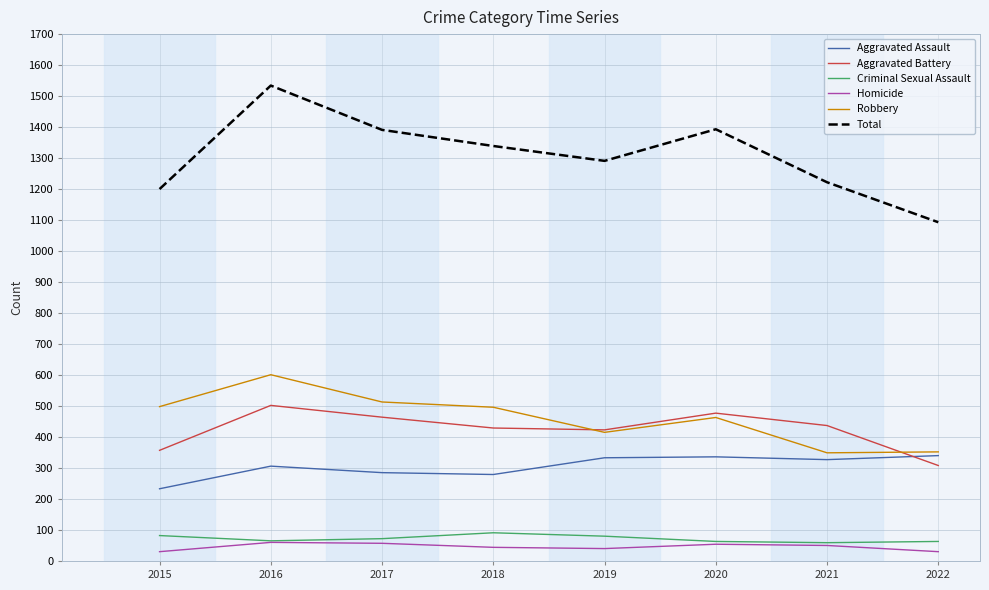

What is the spread (max minus min) of values at 2021?

1172